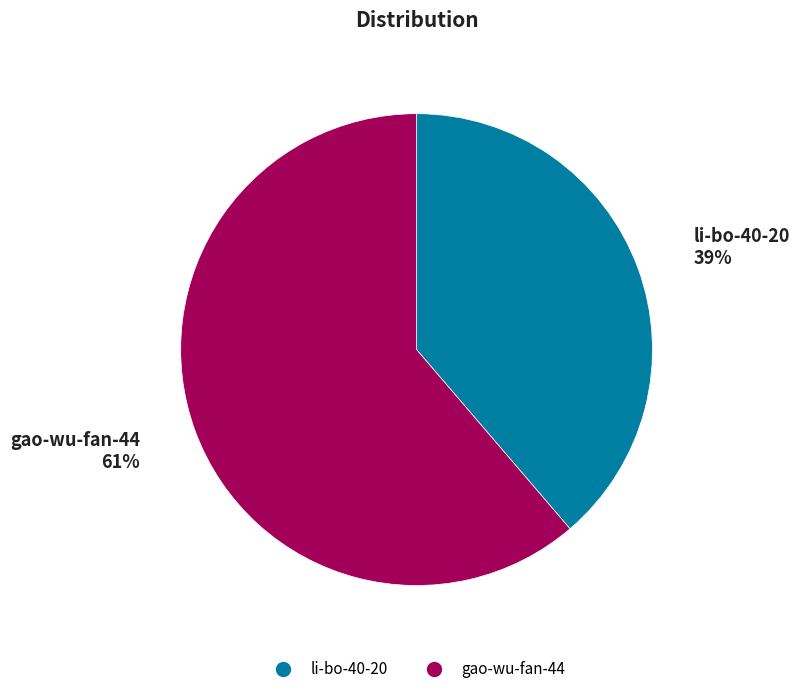

Count the number of slices in the pie.

2